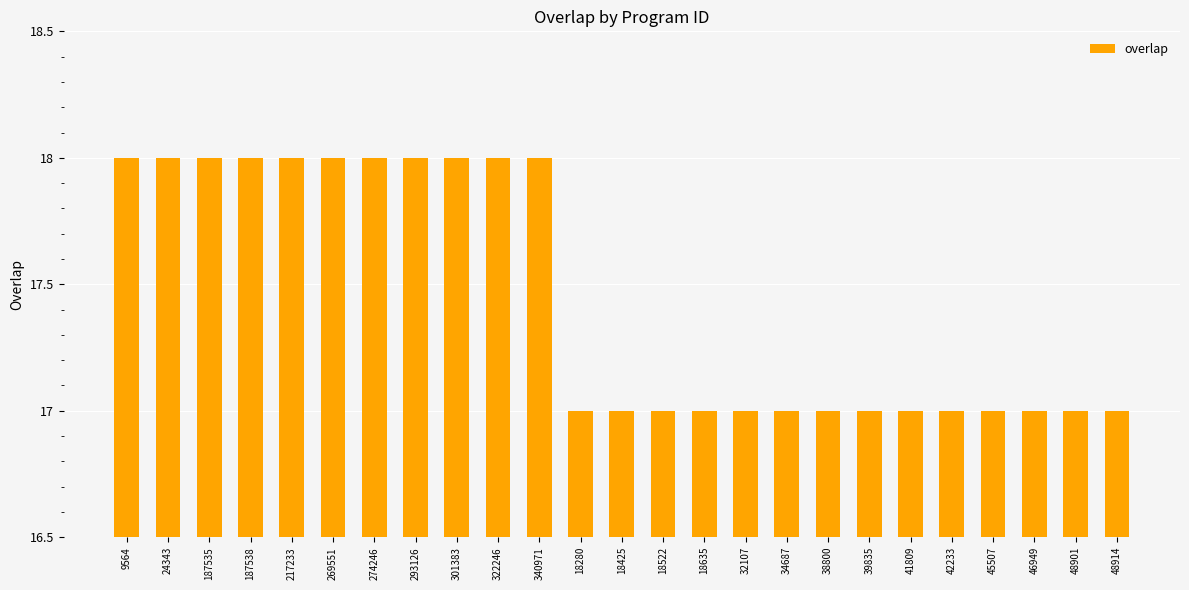

What is the minimum value shown in the chart?

17